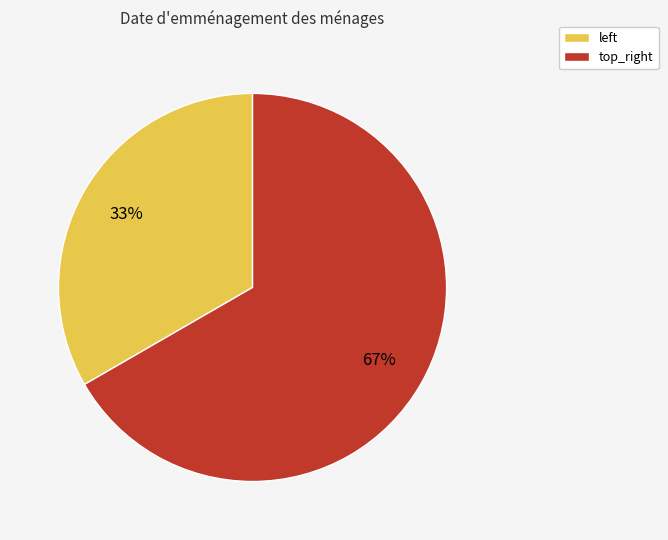

What percentage is the top_right slice, to the nearest percent?

67%